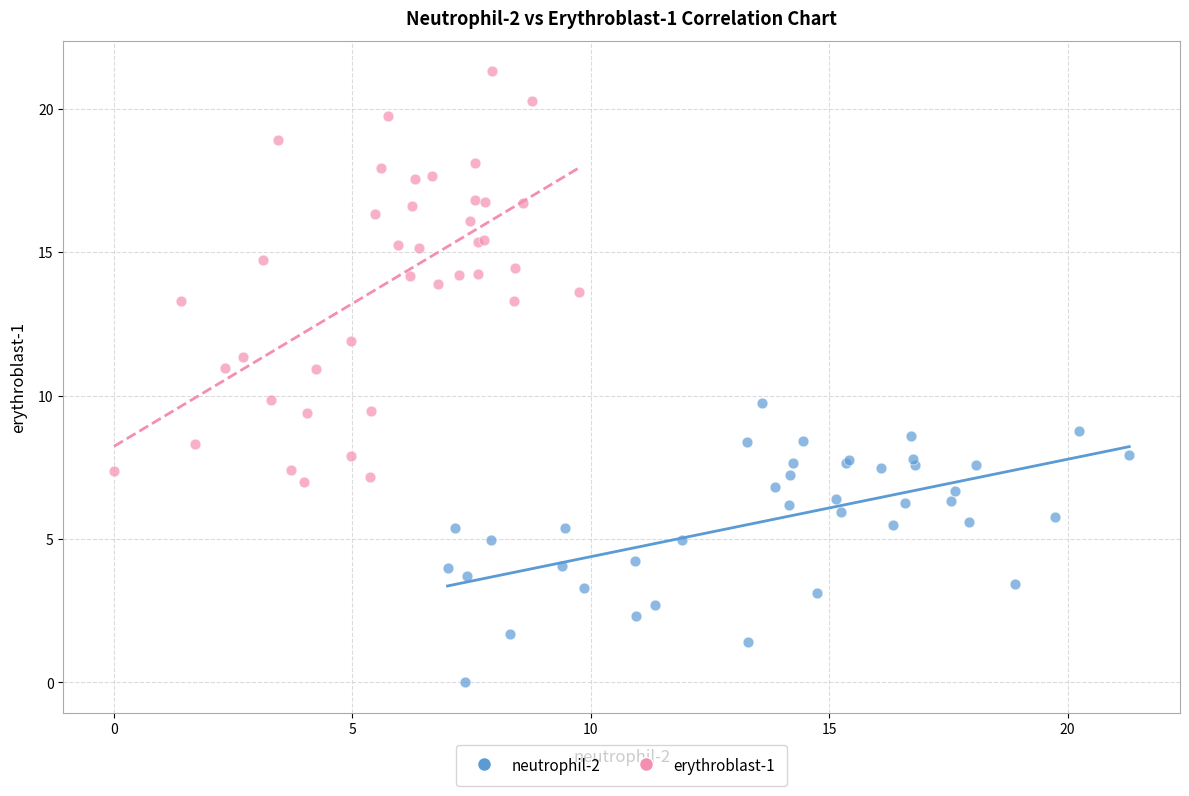

Which series has the largest Y range (max minus min)?

erythroblast-1